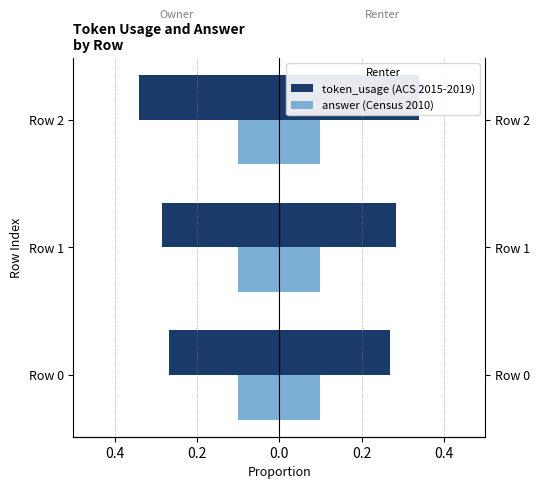

How many bars are there in total?

6